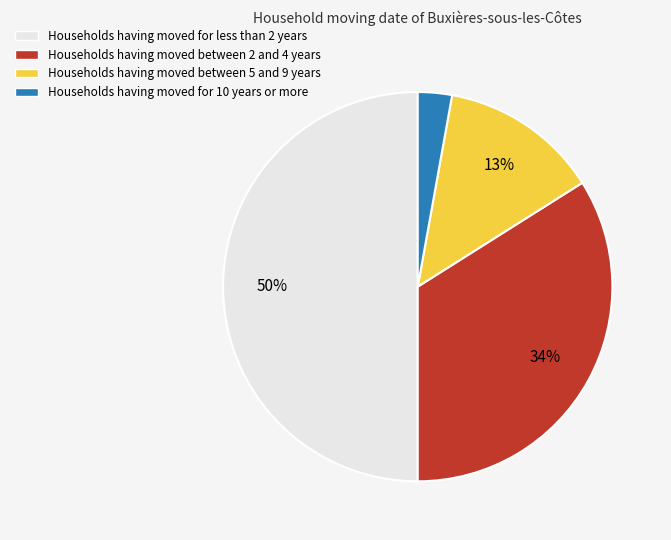

How many slices are in this pie chart?

4